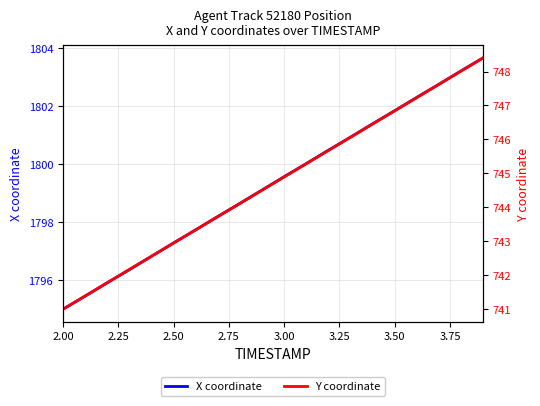

What is the sum of all Y coordinate values?

14893.9